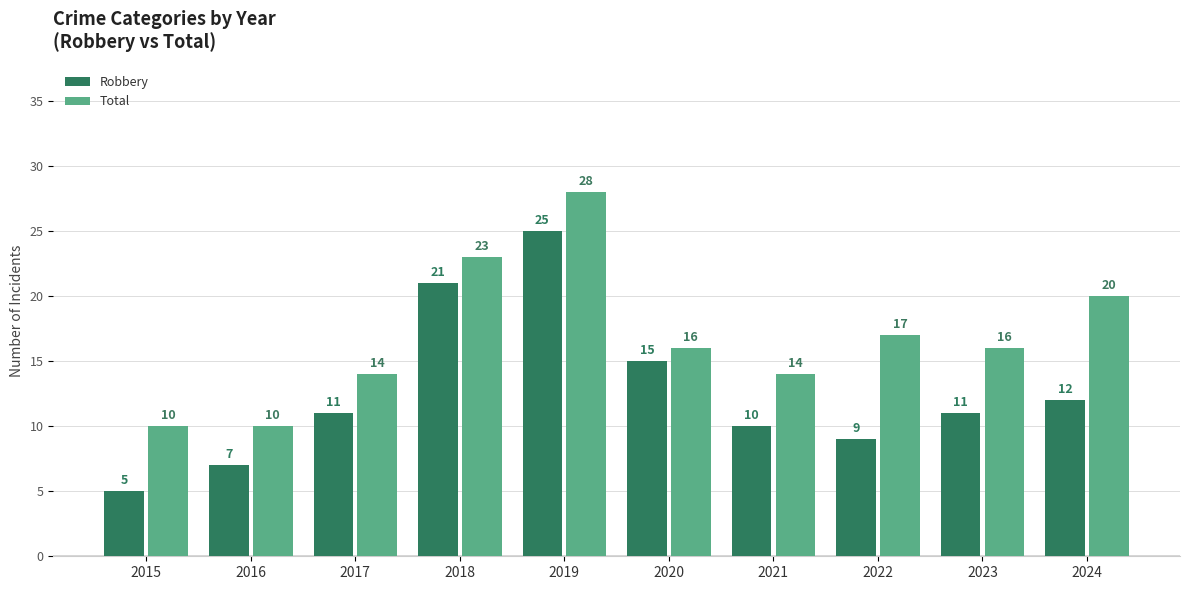

At 2023, list the series in order from smallest to largest.

Robbery, Total